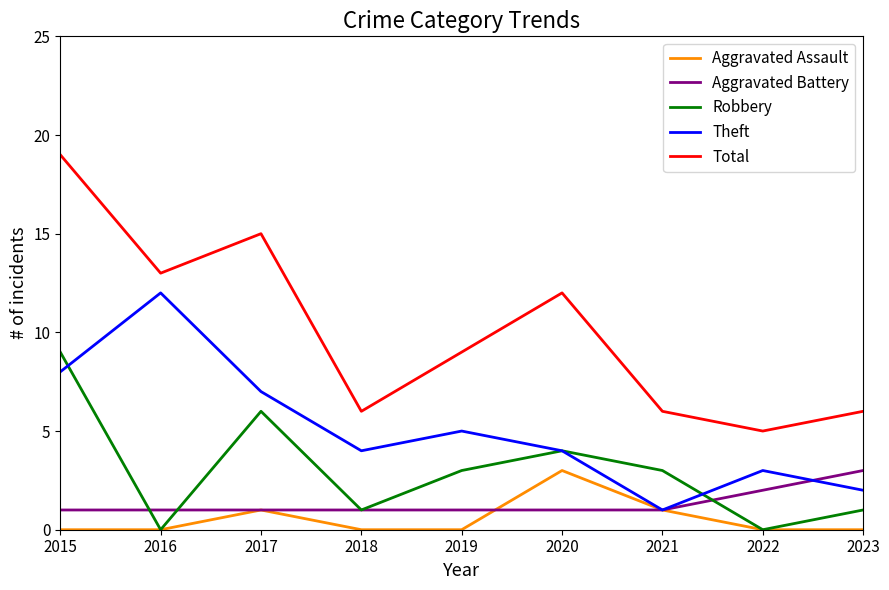

True or false: Total and Theft cross at least once.

False